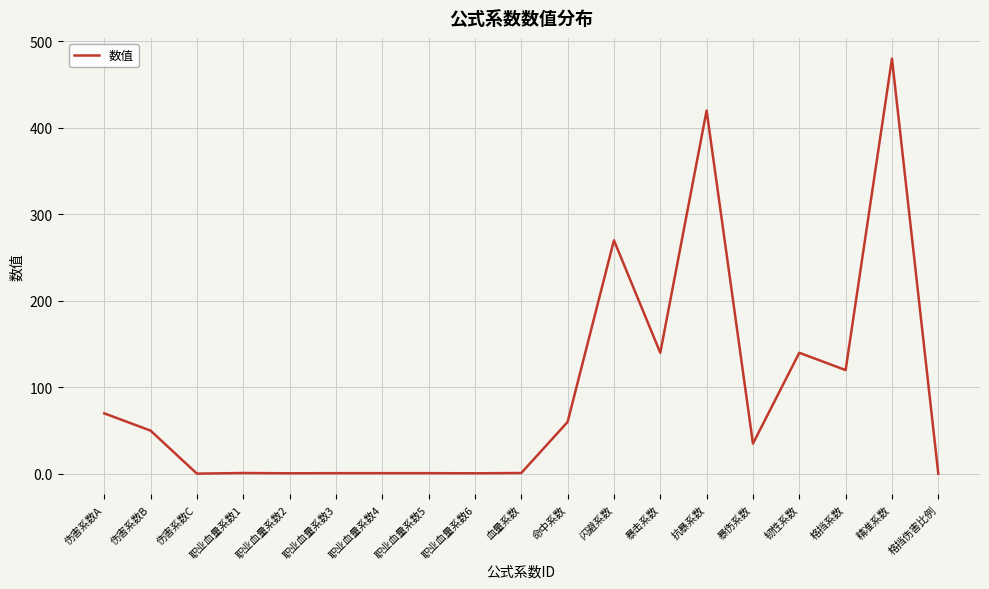

What is the greatest value displayed?

480.0